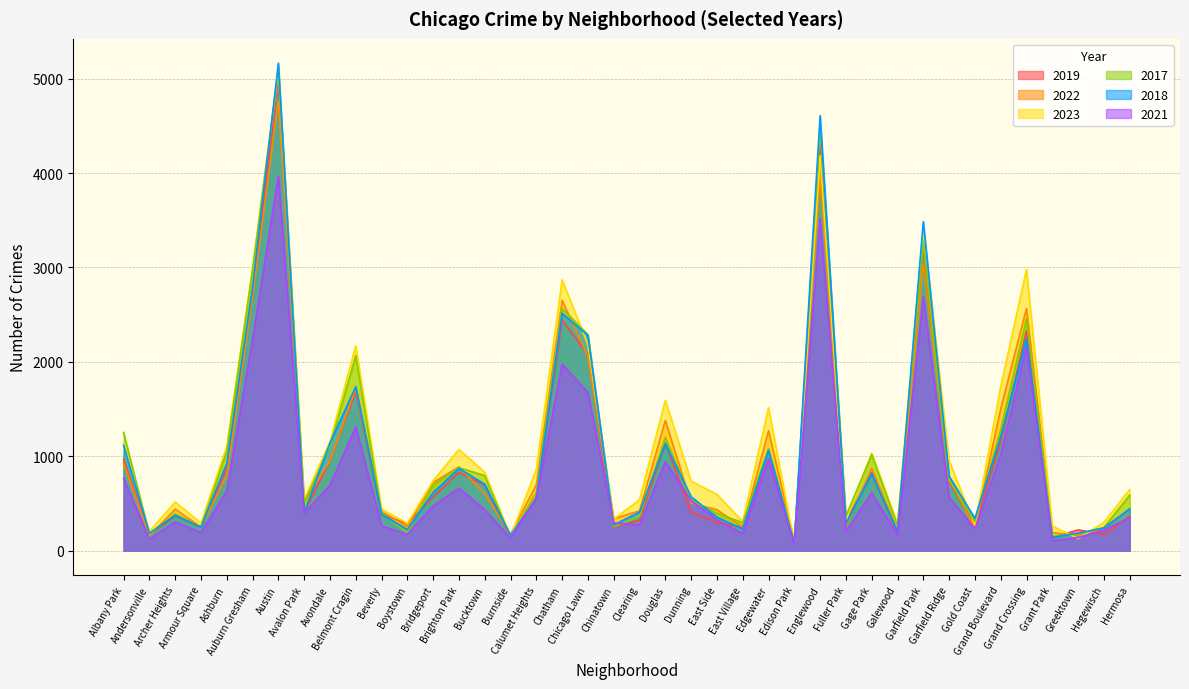

What is the difference between the highest and lowest values at Andersonville?

79